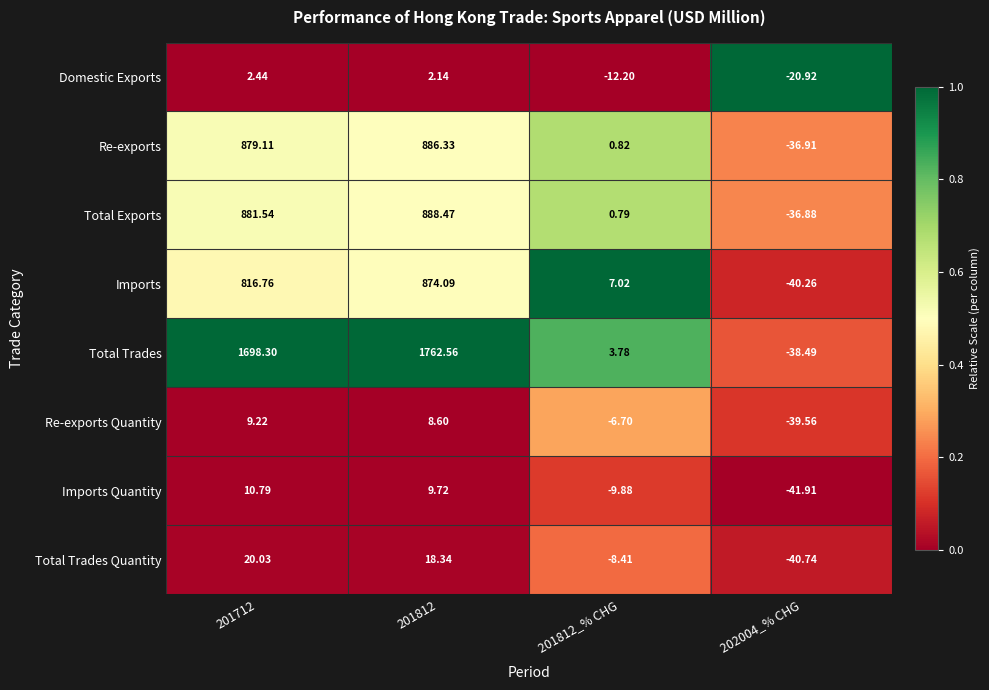

At 201812, list the series in order from largest to smallest.

Total Trades, Total Exports, Re-exports, Imports, Total Trades Quantity, Imports Quantity, Re-exports Quantity, Domestic Exports